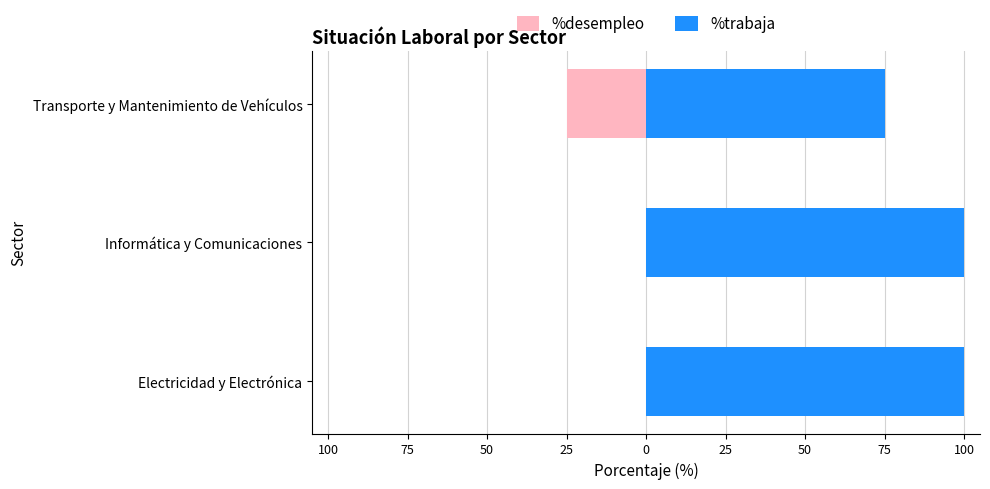

What are all the series names shown in the legend?

%desempleo, %trabaja